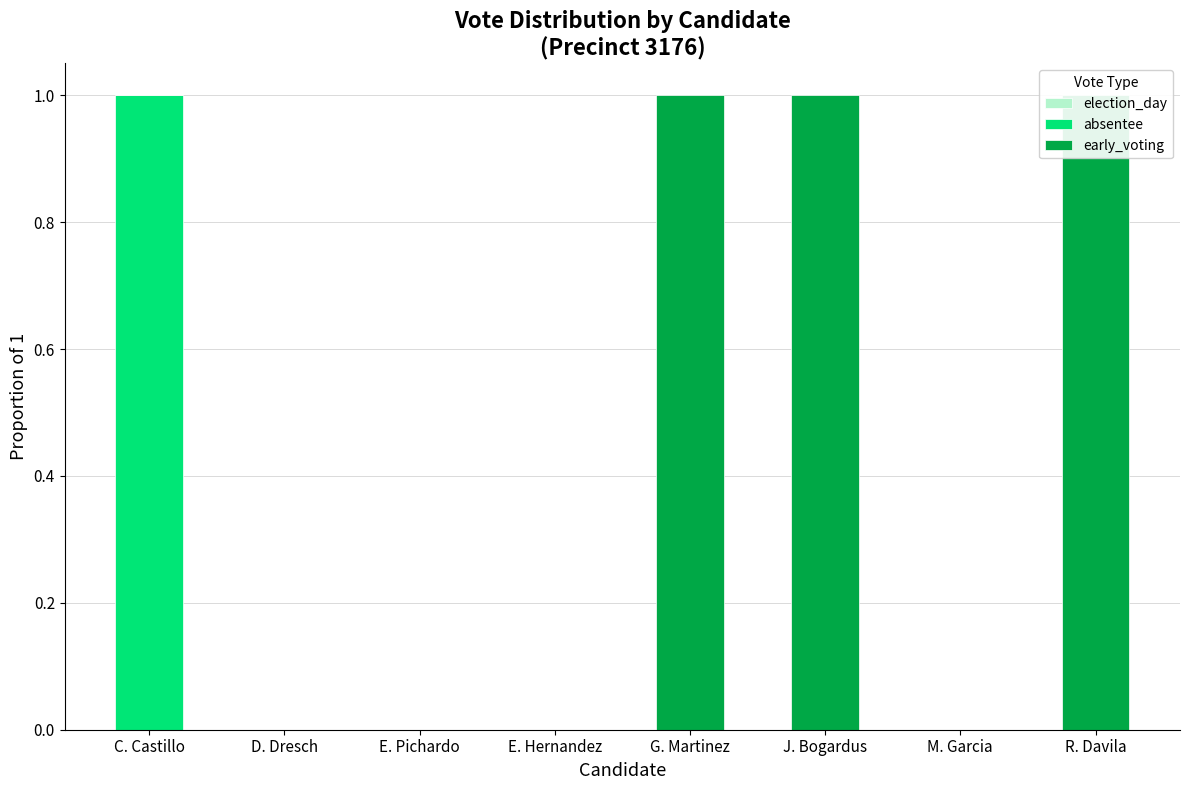

Is it true that early_voting equals 1 at J. Bogardus?

True